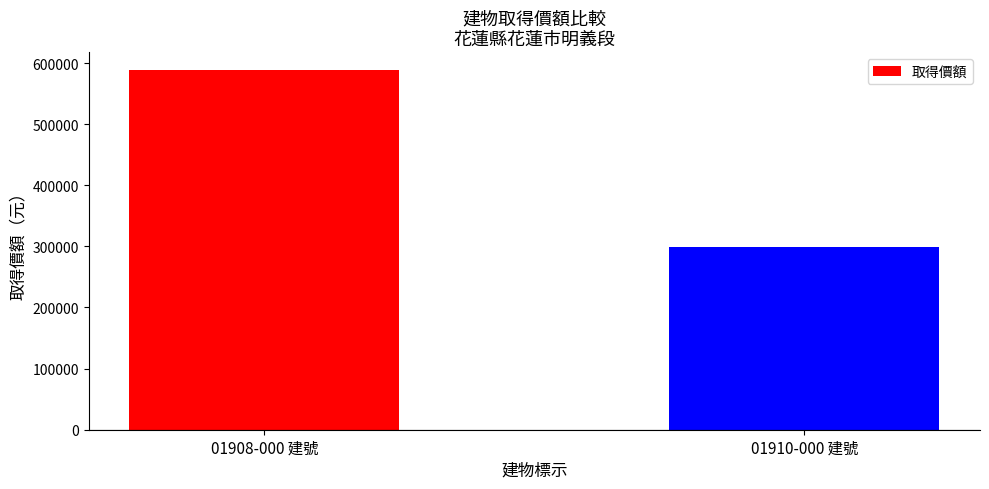

How many distinct data groups are displayed?

1